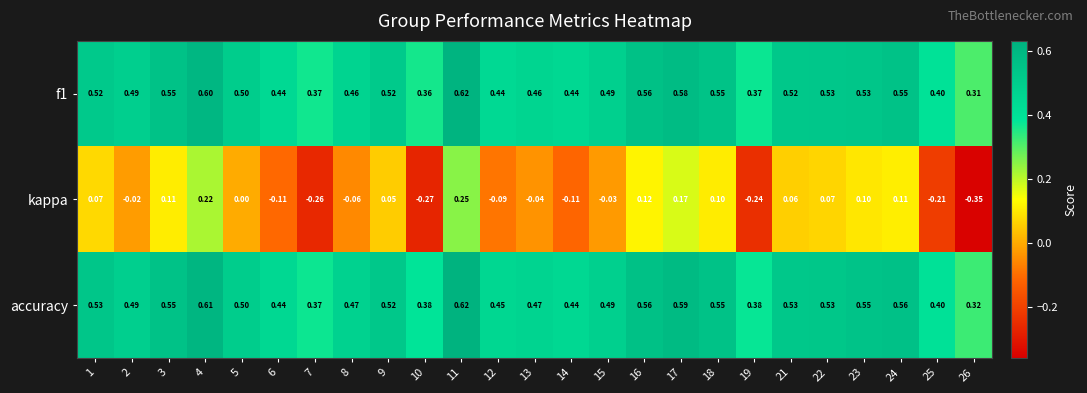

Which series has the largest total across all categories?

accuracy